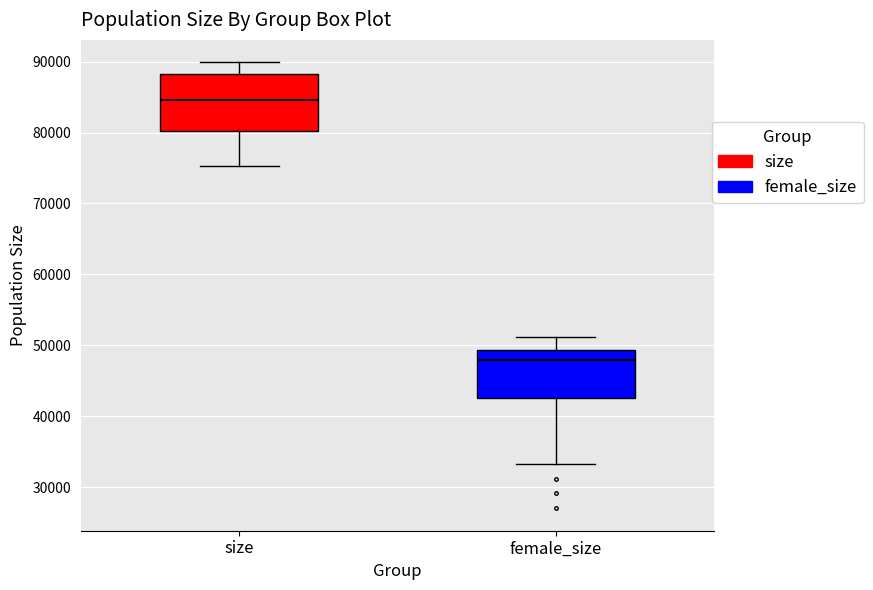

Which box is the tallest, from its lower edge to its upper edge?

size